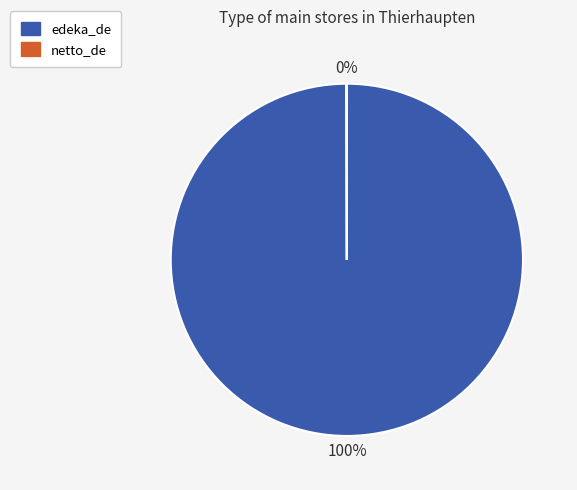

Does any single category account for the majority?

Yes